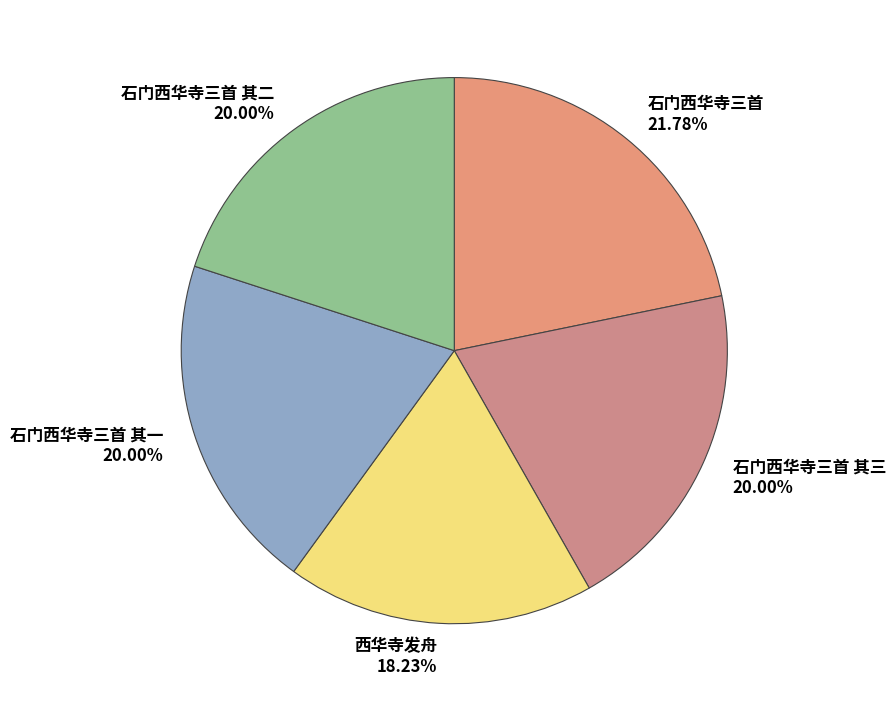

What is the largest slice in the pie chart?

石门西华寺三首